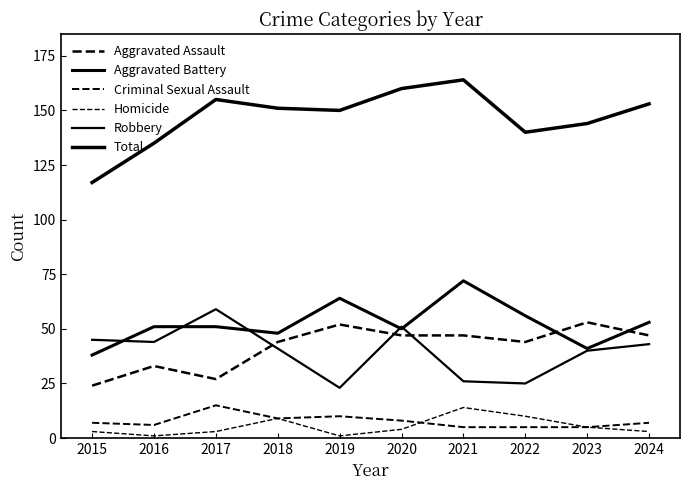

What is the value of the Criminal Sexual Assault point at the 5th from the left?

10